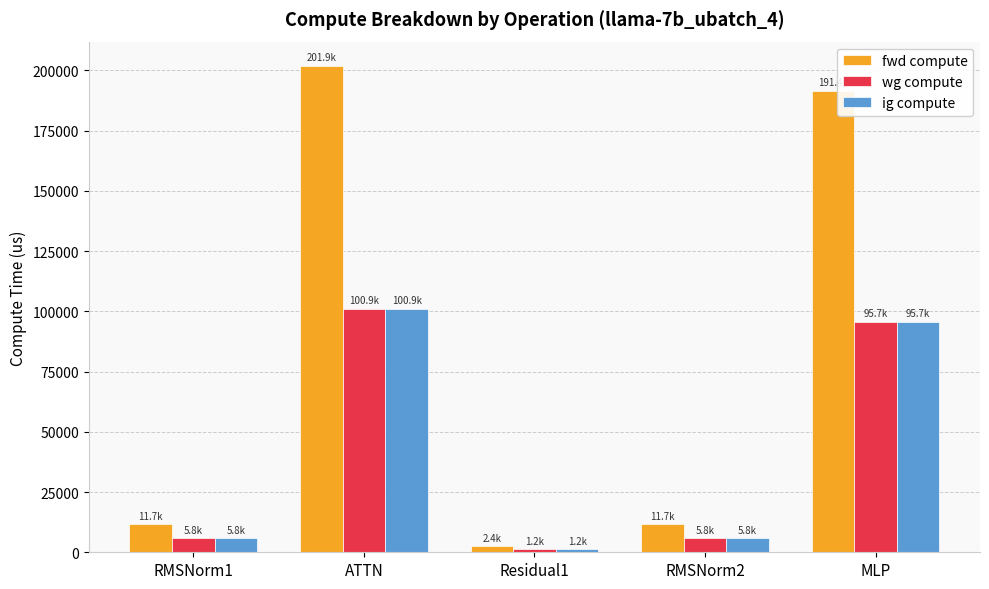

At which category does the chart reach its minimum across all series?

Residual1